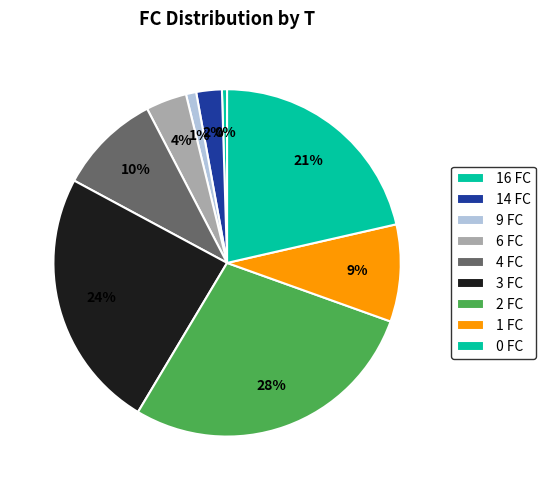

Count the number of slices in the pie.

9